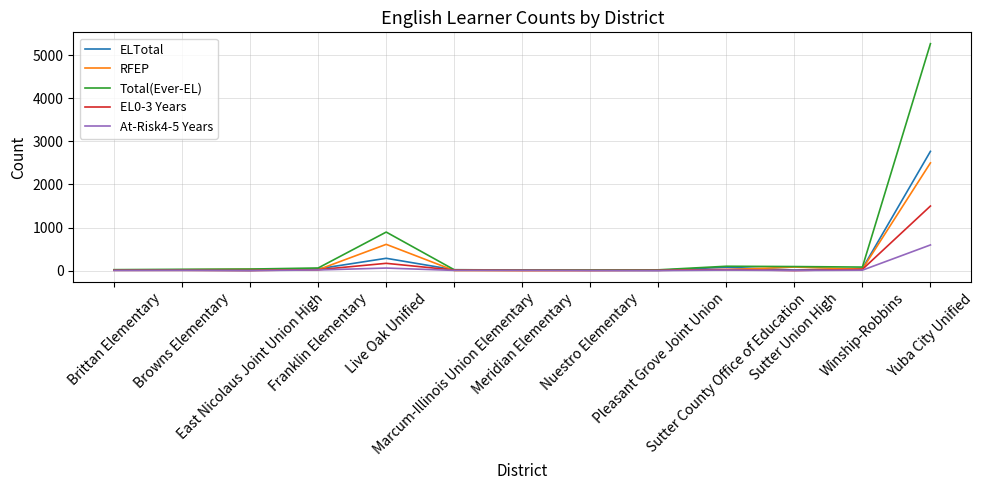

What is the maximum value for ELTotal?

2769